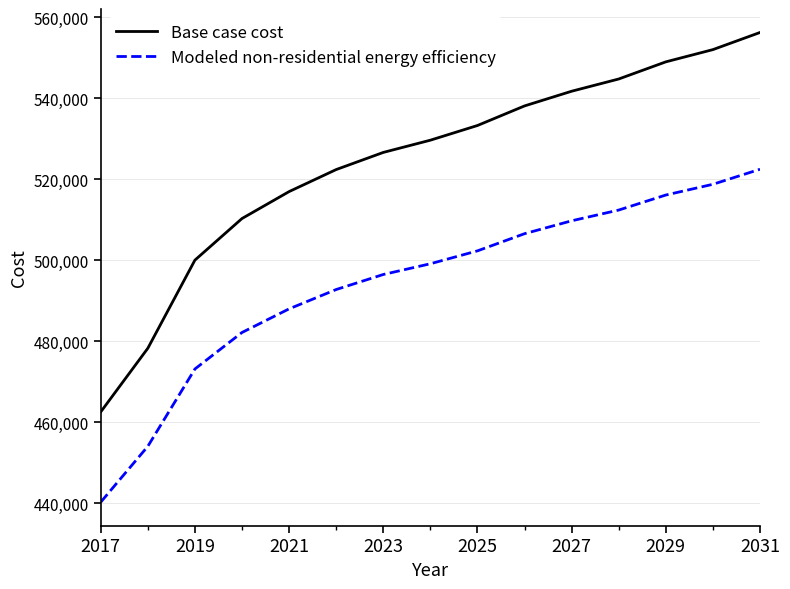

True or false: Base case cost and Modeled non-residential energy efficiency cross at least once.

False